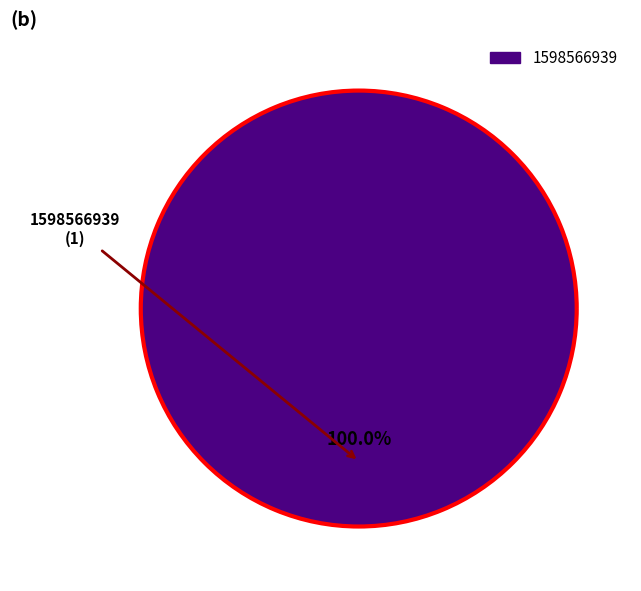

Count the number of slices in the pie.

1